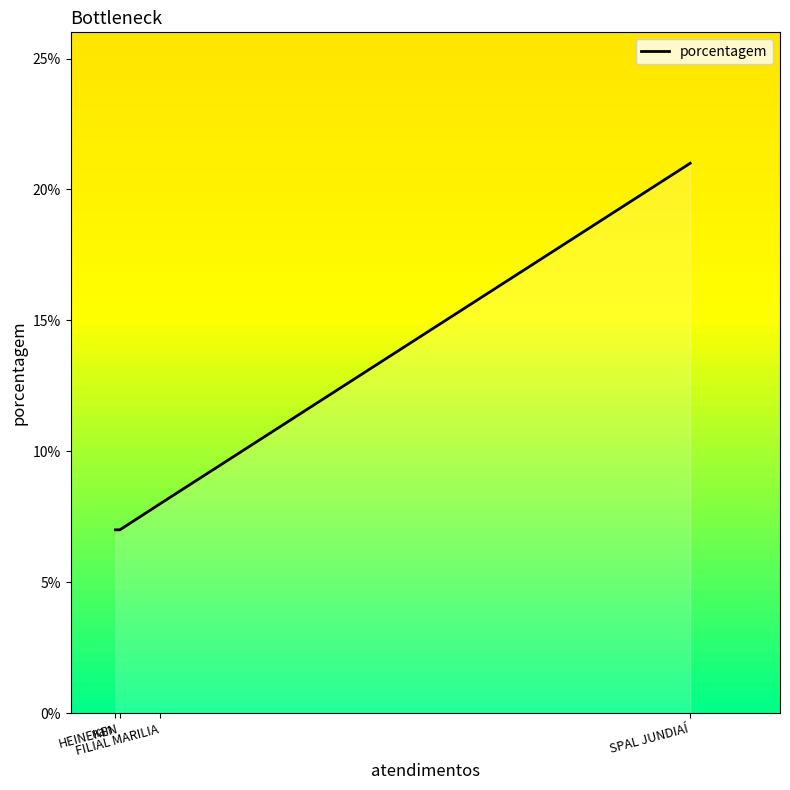

Does the chart have visible grid lines?

No